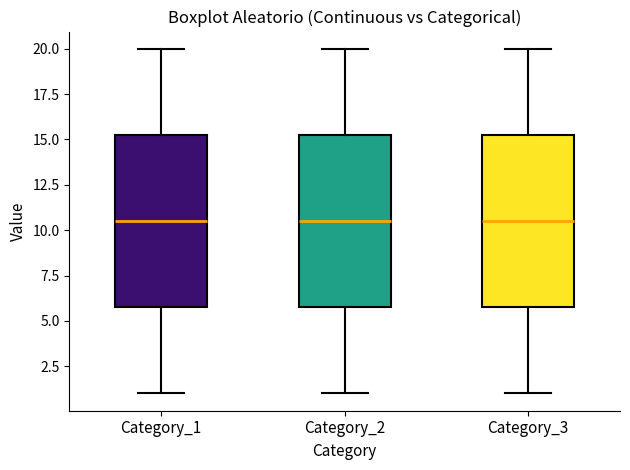

Reading left to right, read every box against the y-axis: the position of its median line, the range the box covers, and the ends of its whiskers. The values are not printed on the chart, so give them approximately, as read against the axis.

Category_1: median 10.5, box 6.0 to 15.5, whiskers 1.0 to 20.0
Category_2: median 10.5, box 6.0 to 15.5, whiskers 1.0 to 20.0
Category_3: median 10.5, box 6.0 to 15.5, whiskers 1.0 to 20.0